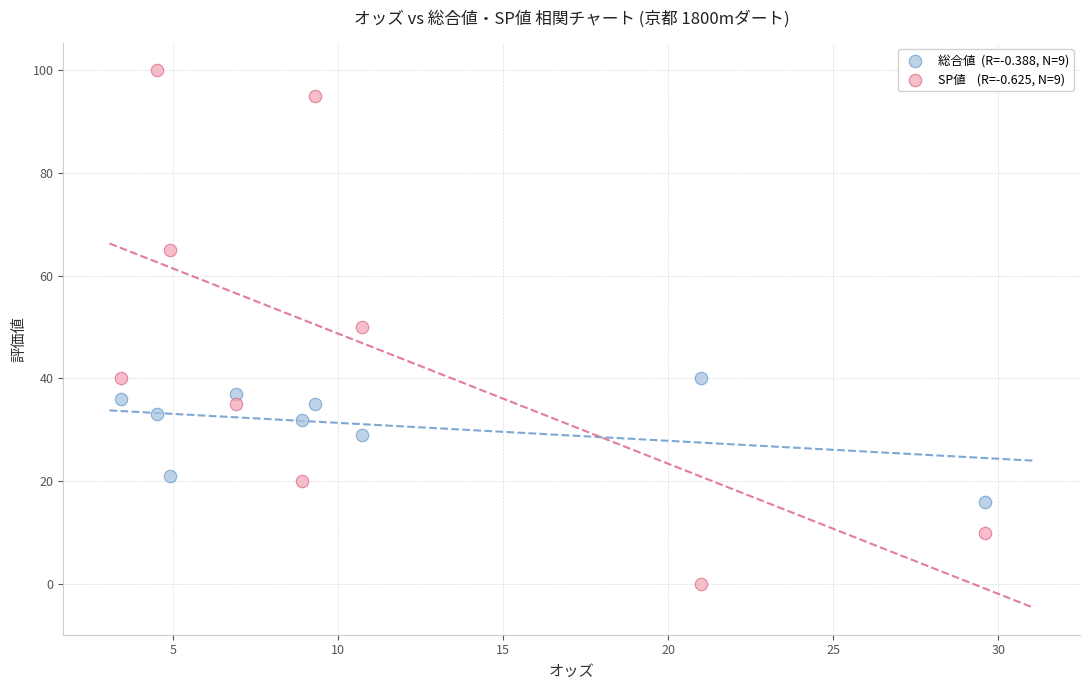

Across all data points, what is the range of Y values (max minus min)?

100